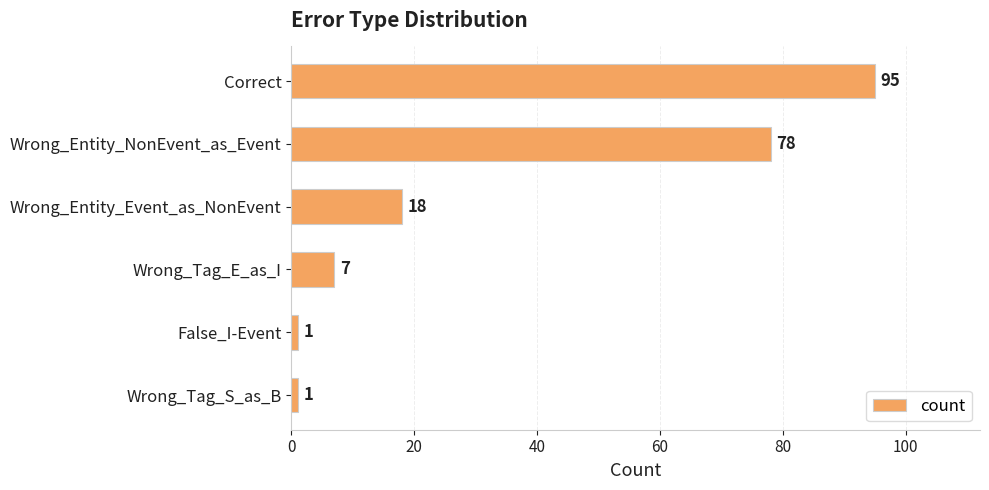

What position from the bottom is Wrong_Entity_NonEvent_as_Event?

5